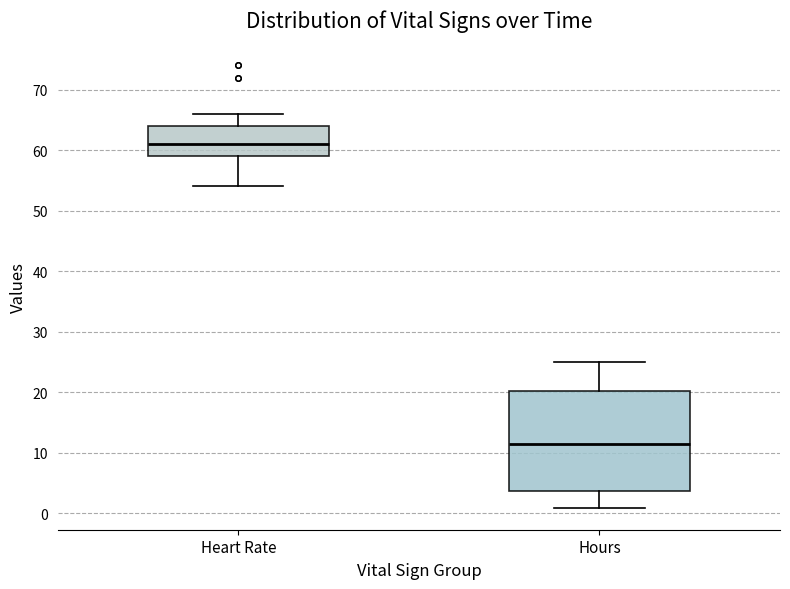

Reading left to right, read every box against the y-axis: the position of its median line, the range the box covers, and the ends of its whiskers. The values are not printed on the chart, so give them approximately, as read against the axis.

Heart Rate: median 61, box 59 to 64, whiskers 54 to 66
Hours: median 11, box 4 to 20, whiskers 1 to 25